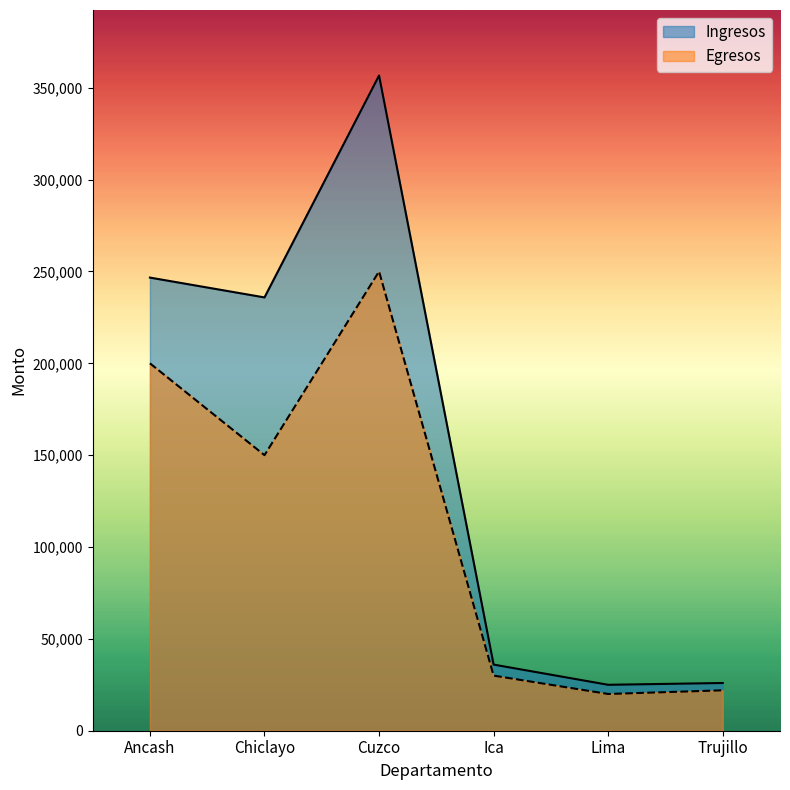

Read the Ingresos value at Trujillo.

25981